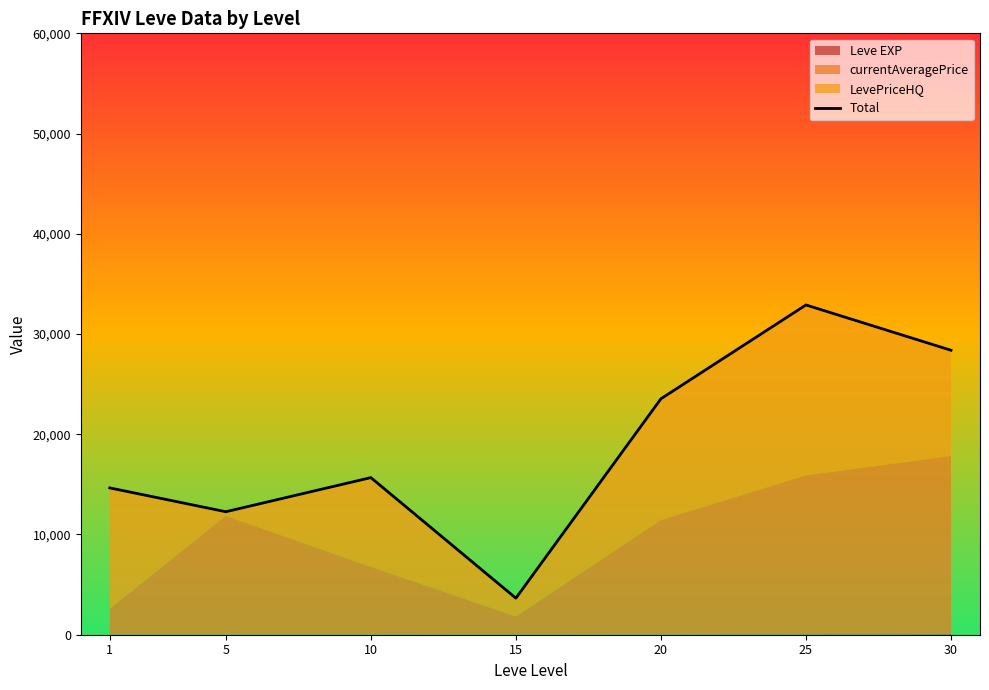

What is the difference between the second highest and second lowest values?

16110.6